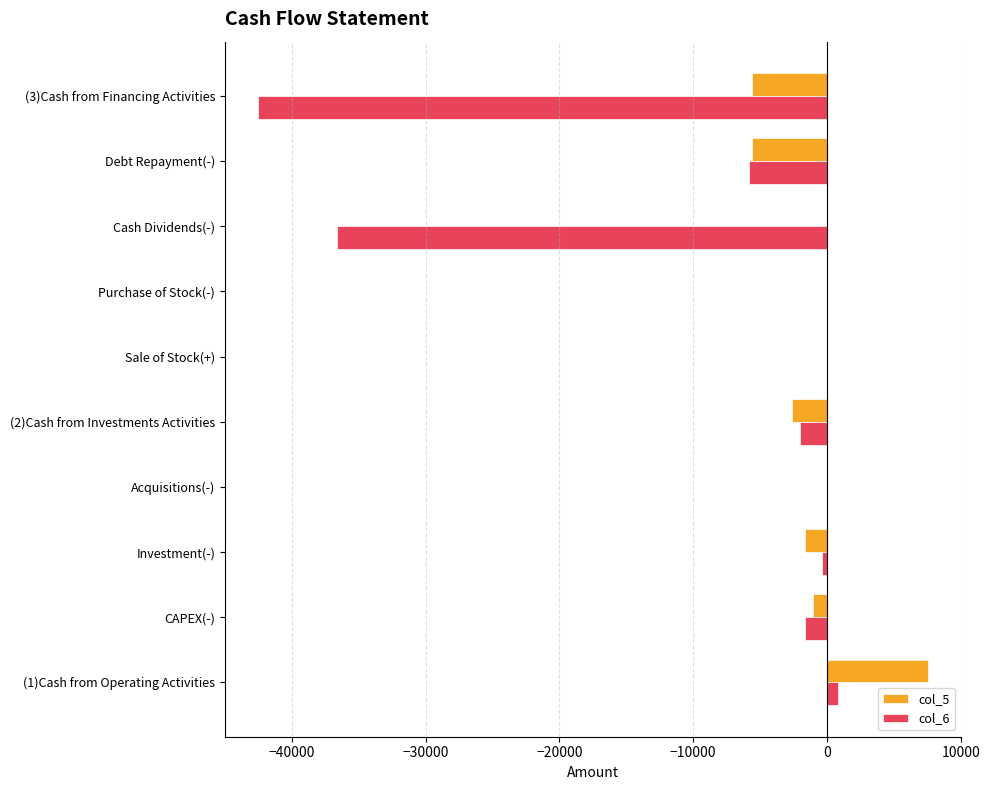

At which category is the sum across all series the highest?

(1)Cash from Operating Activities